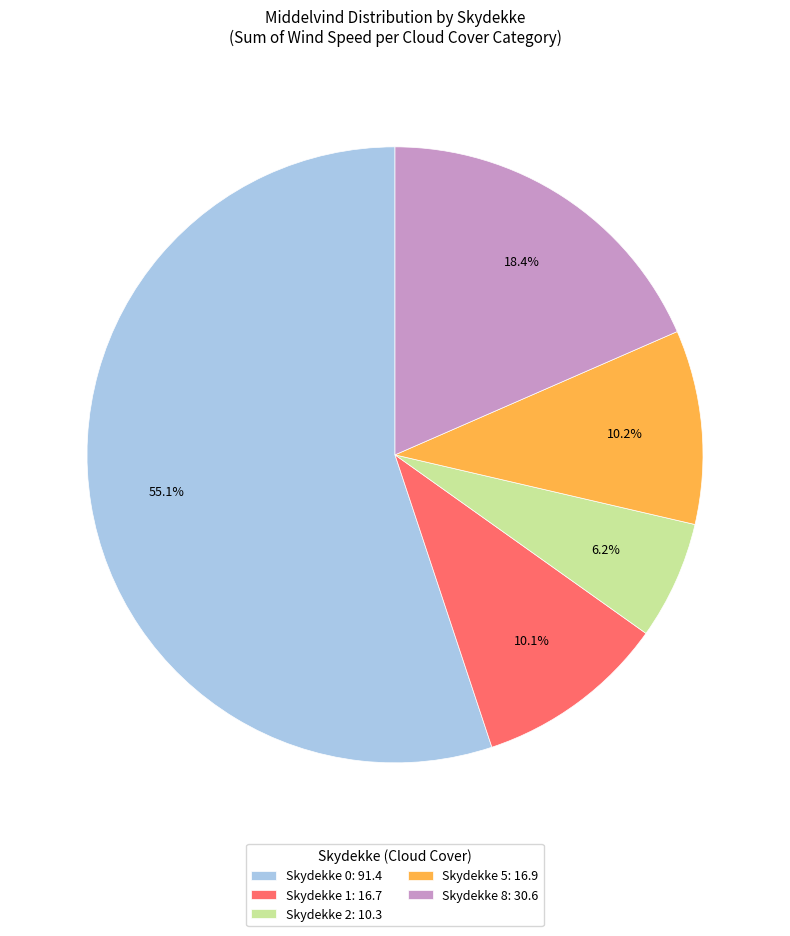

Do Skydekke 8: 30.6 and Skydekke 1: 16.7 together represent more than half of the pie?

No